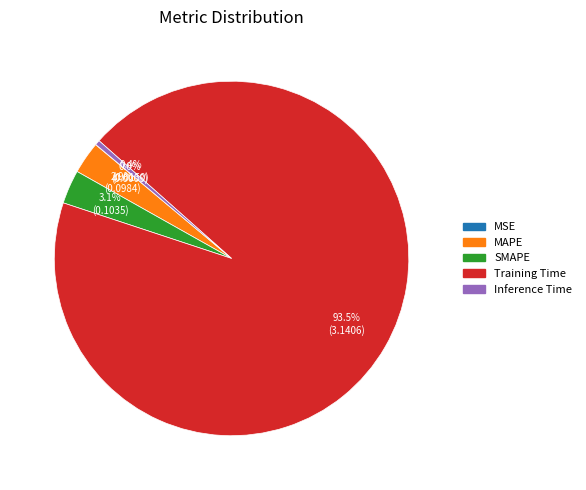

Which slice is the largest?

Training Time